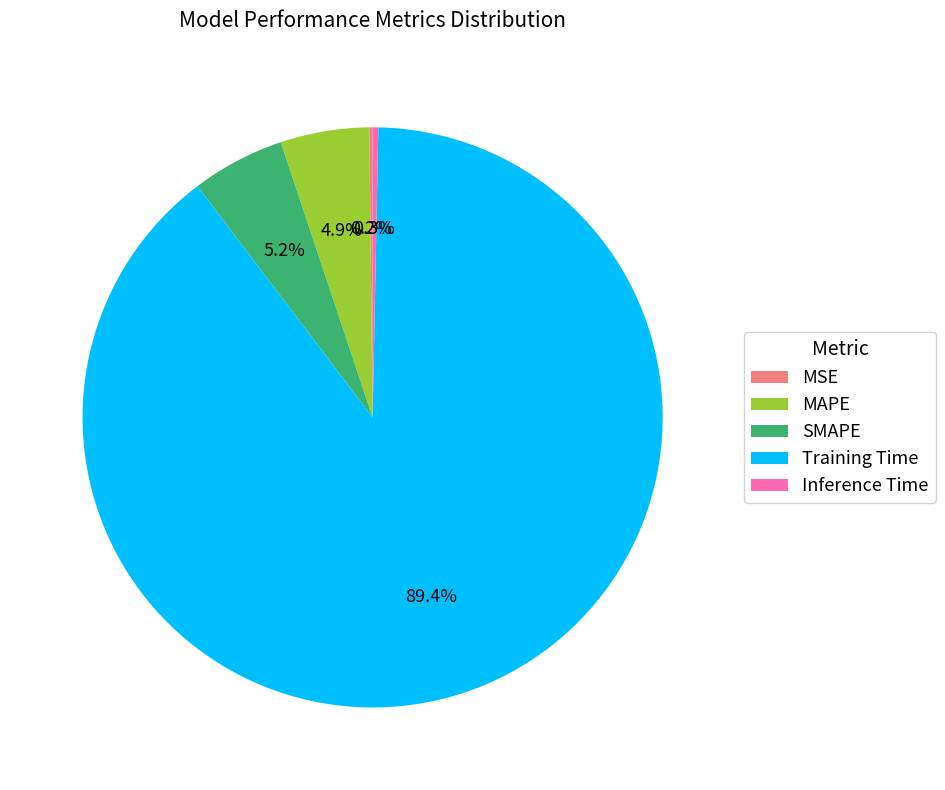

Which slice is the largest?

Training Time